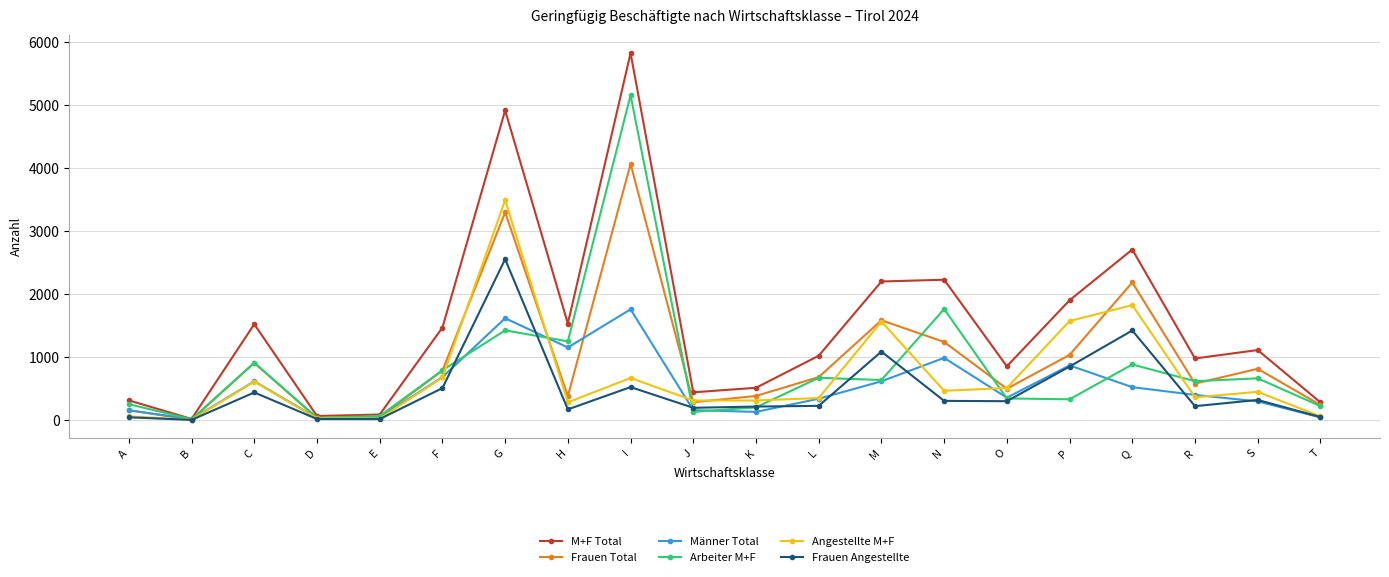

Which series has the largest total across all categories?

M+F Total